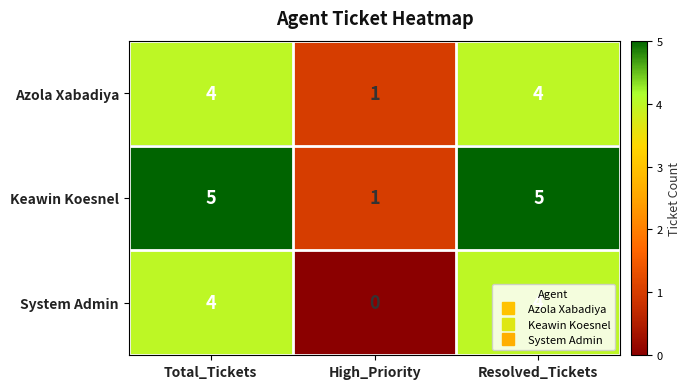

What is the total value across all series at Resolved_Tickets?

13